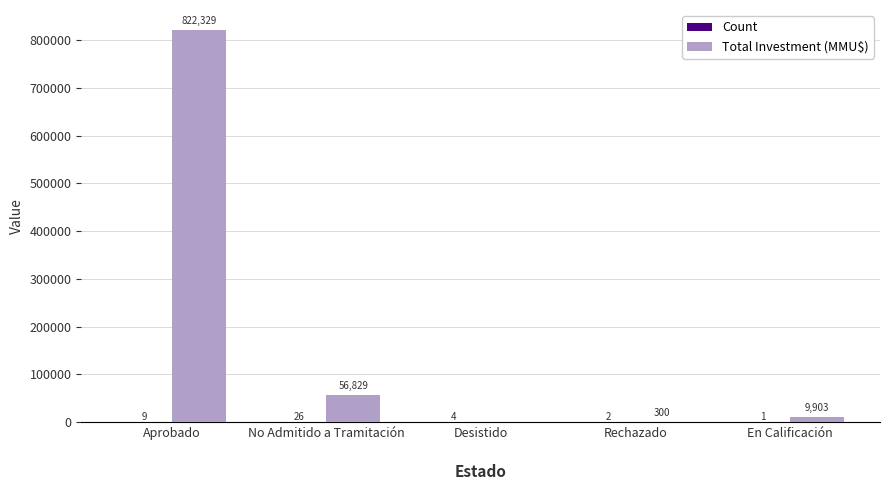

Where does the Total Investment (MMU$) series first go above 9903?

Aprobado